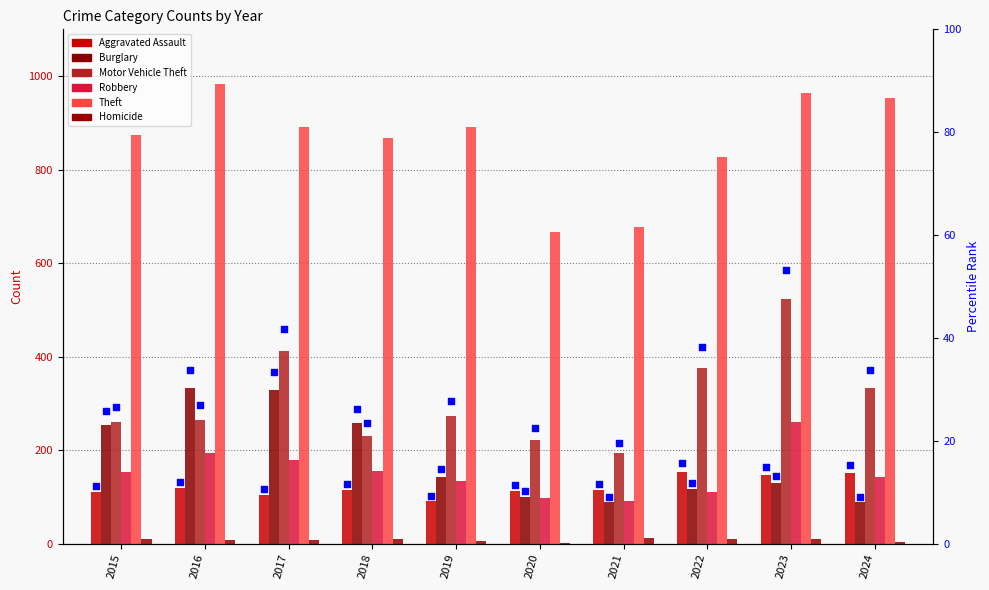

What are all the series names shown in the legend?

Aggravated Assault, Burglary, Motor Vehicle Theft, Robbery, Theft, Homicide